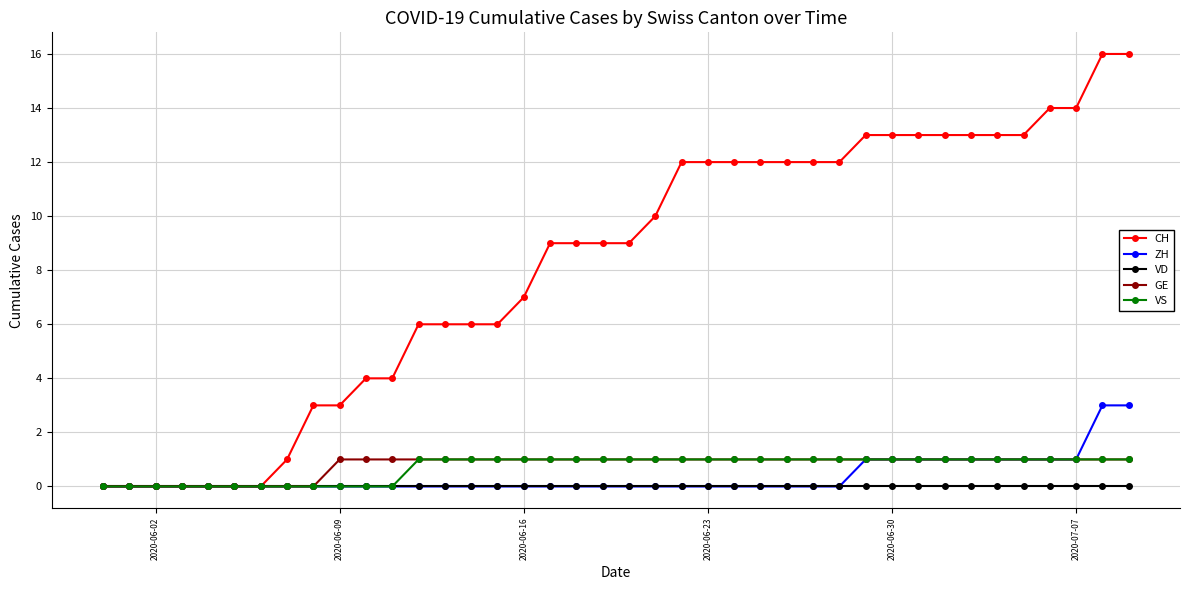

Which series has the largest range (max minus min)?

CH